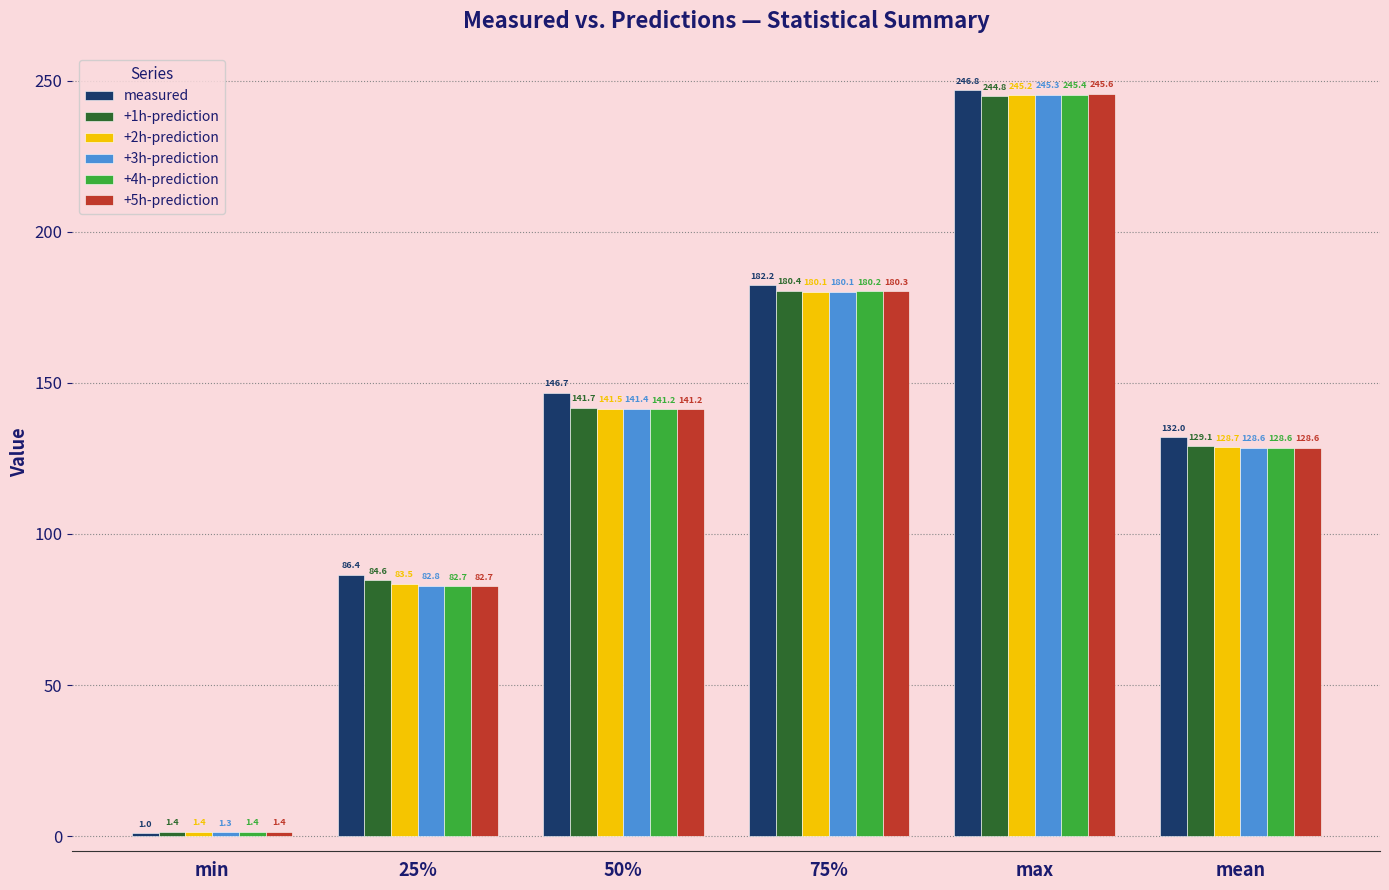

What is the difference between the maximum and second lowest values in the +2h-prediction series?

161.7